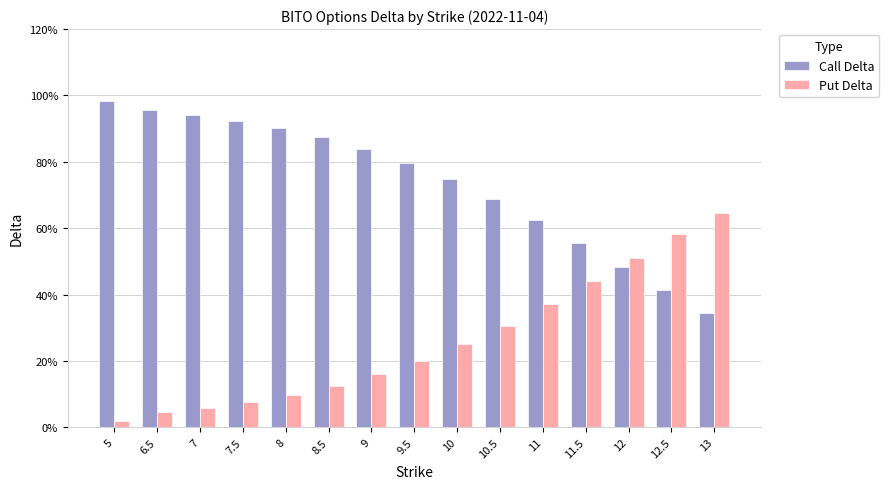

What is the total value across all series at 6.5?

1.0